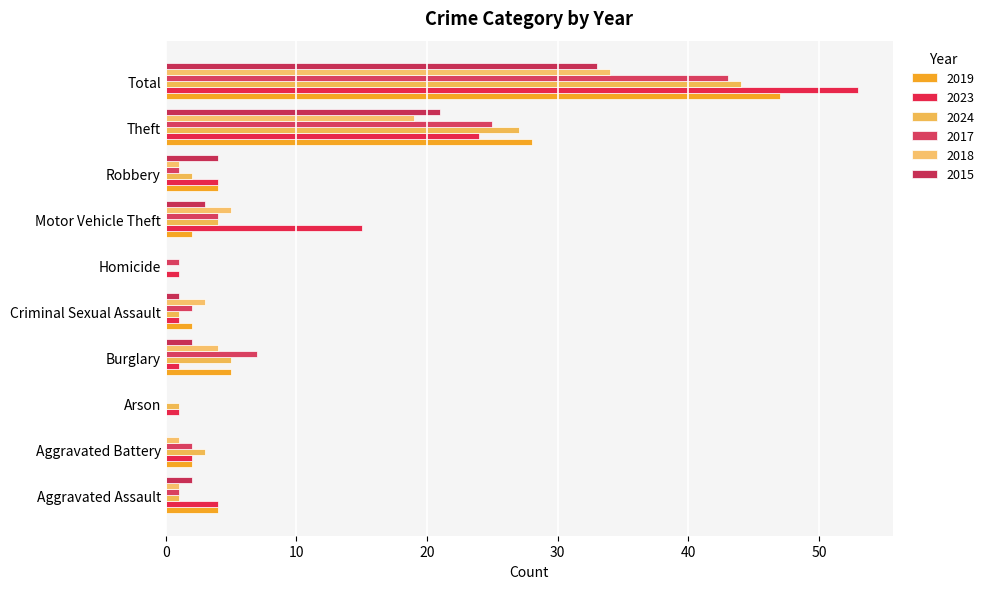

What is the label of the 9th bar from the right?

Aggravated Battery